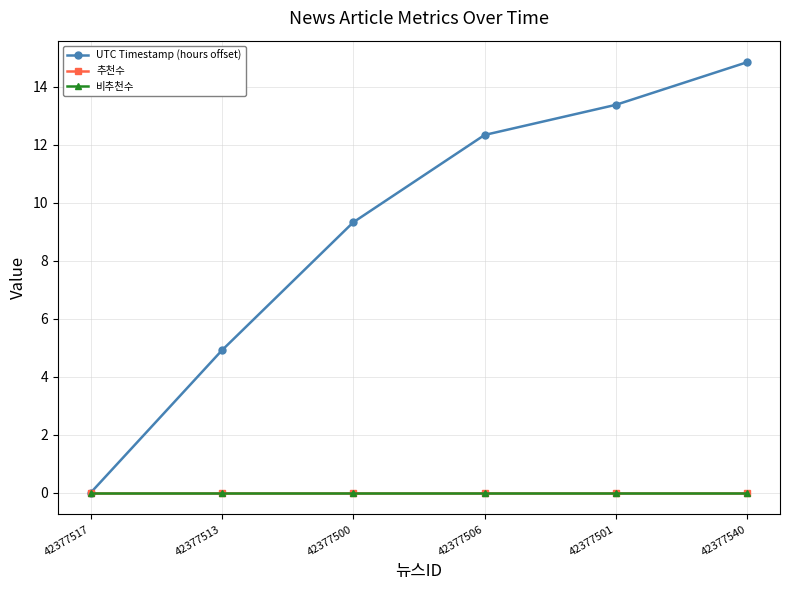

Reading left to right, transcribe all the data shown in this chart.

UTC Timestamp (hours offset): 42377517=0.0	42377513=4.9	42377500=9.3	42377506=12.3	42377501=13.4	42377540=14.8
추천수: 42377517=0.0	42377513=0.0	42377500=0.0	42377506=0.0	42377501=0.0	42377540=0.0
비추천수: 42377517=0.0	42377513=0.0	42377500=0.0	42377506=0.0	42377501=0.0	42377540=0.0